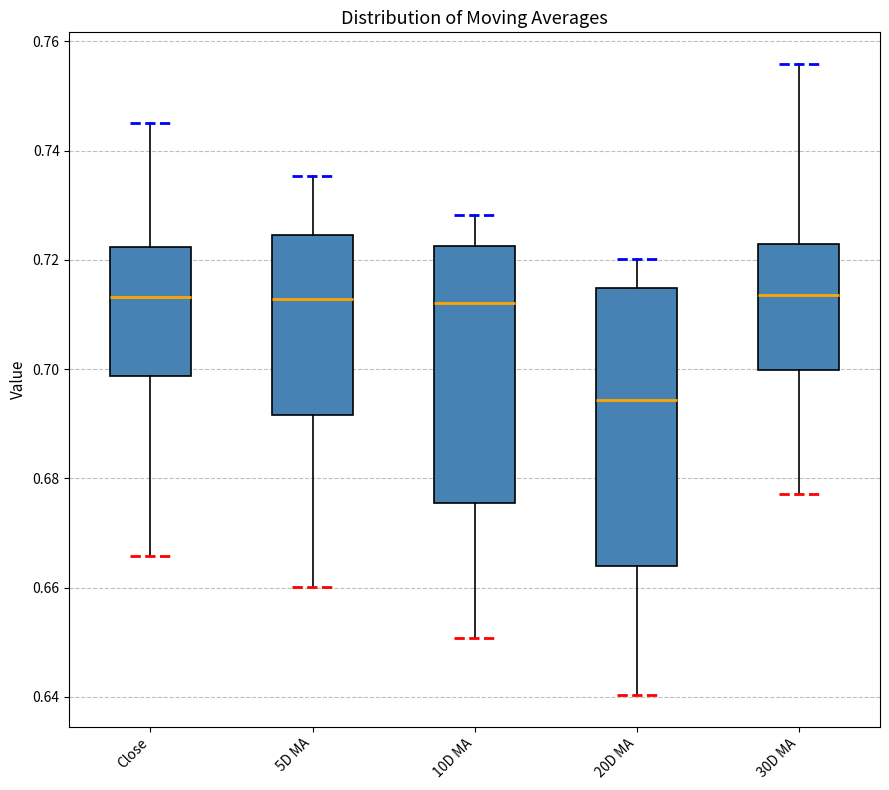

Which box's median line is the lowest?

20D MA